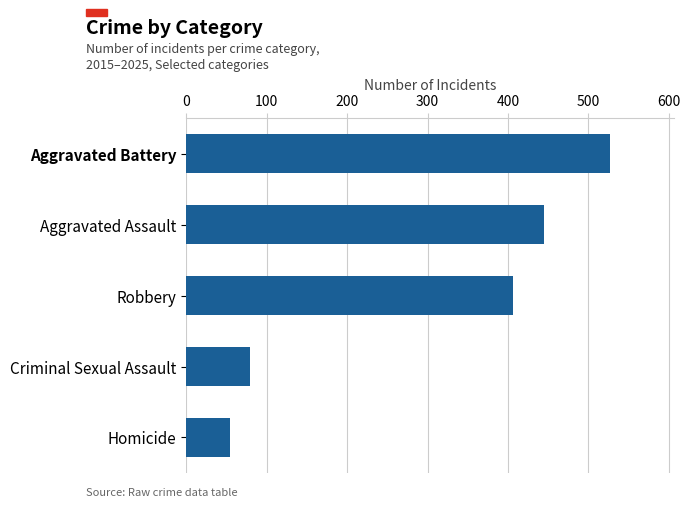

The chart shows a value of 445 at Aggravated Assault. True or false?

True